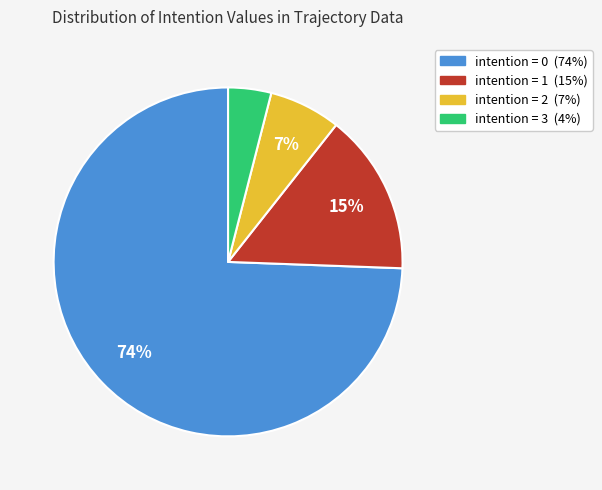

To the nearest percent, what is the difference between the largest and smallest slice percentages?

70%